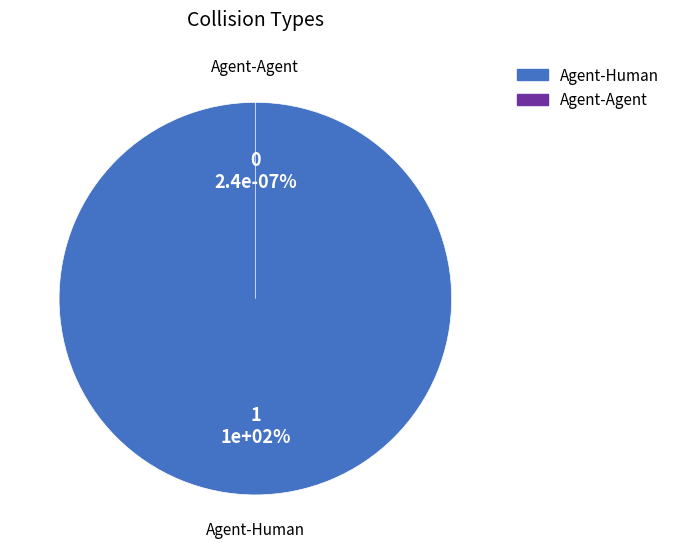

What percentage is the Agent-Human slice, to the nearest percent?

100%